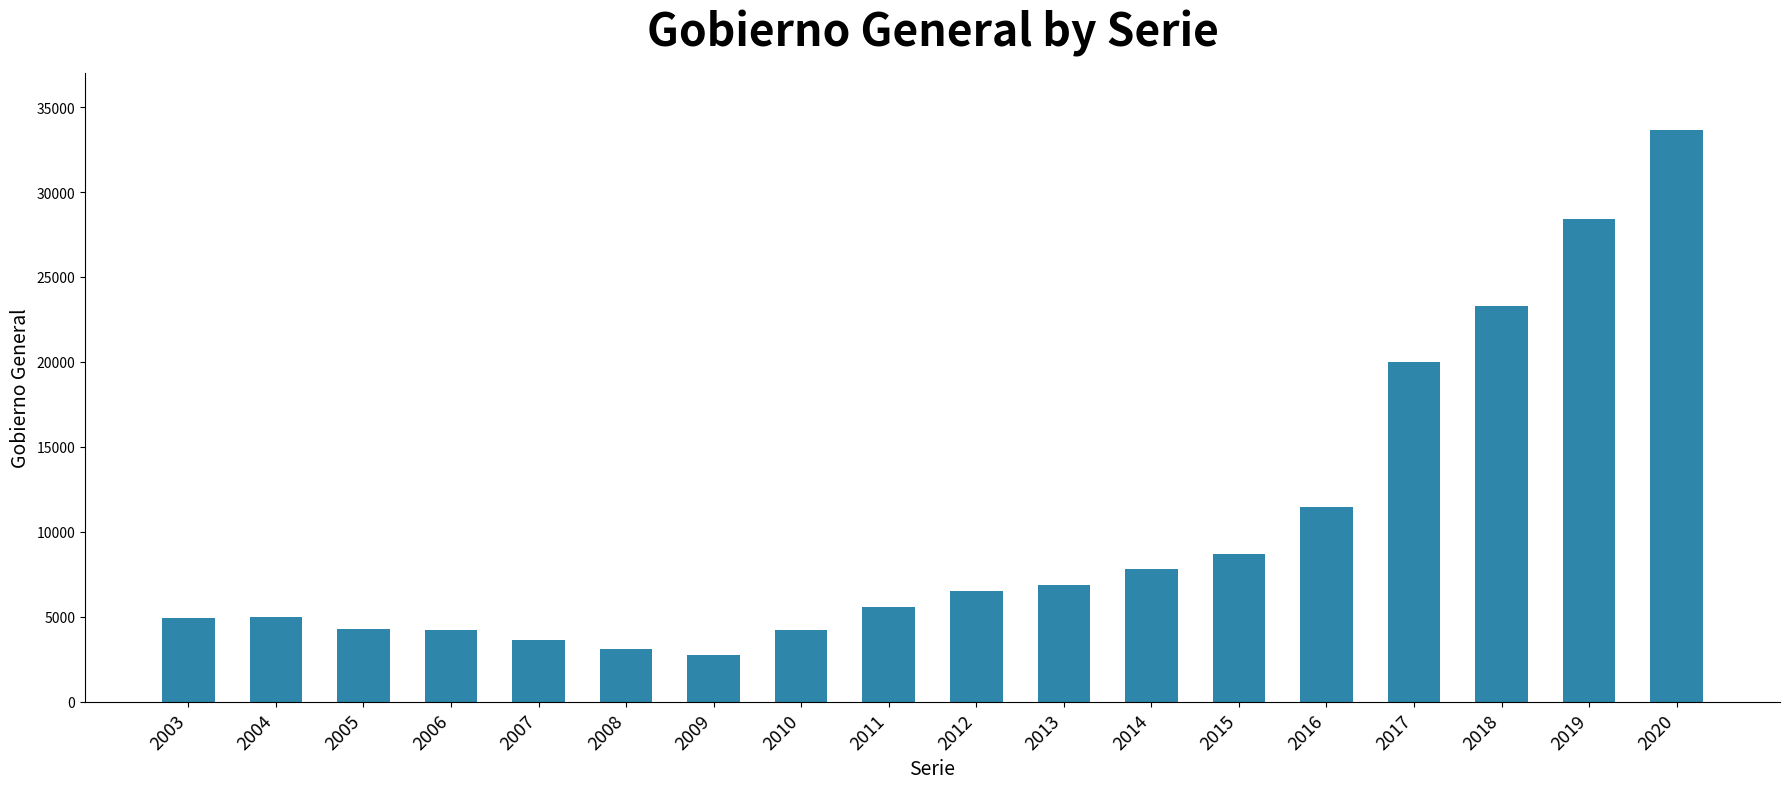

What is the value of the 13th bar from the left?

8674